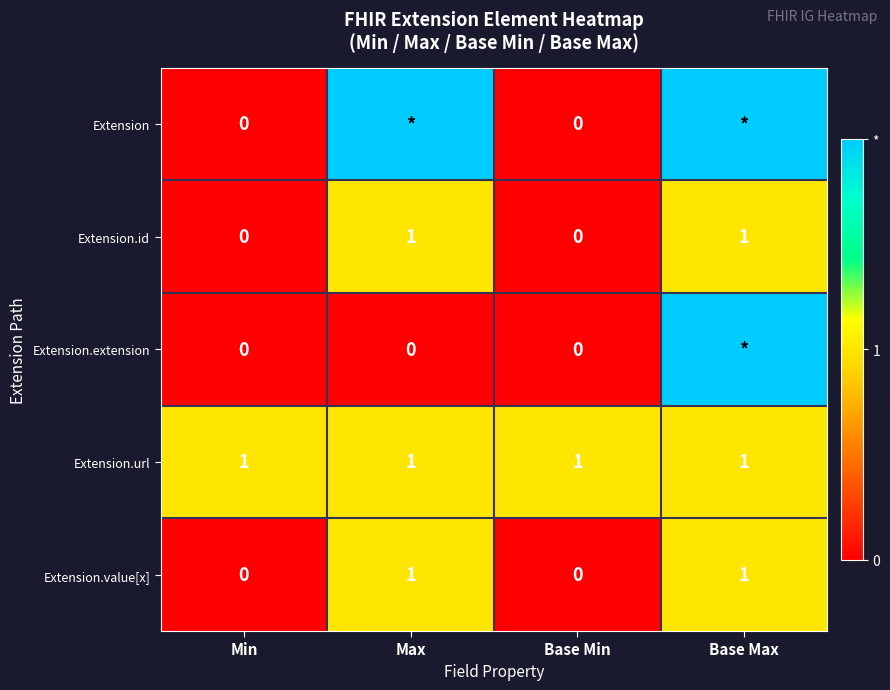

What is the spread (max minus min) of values at Min?

1